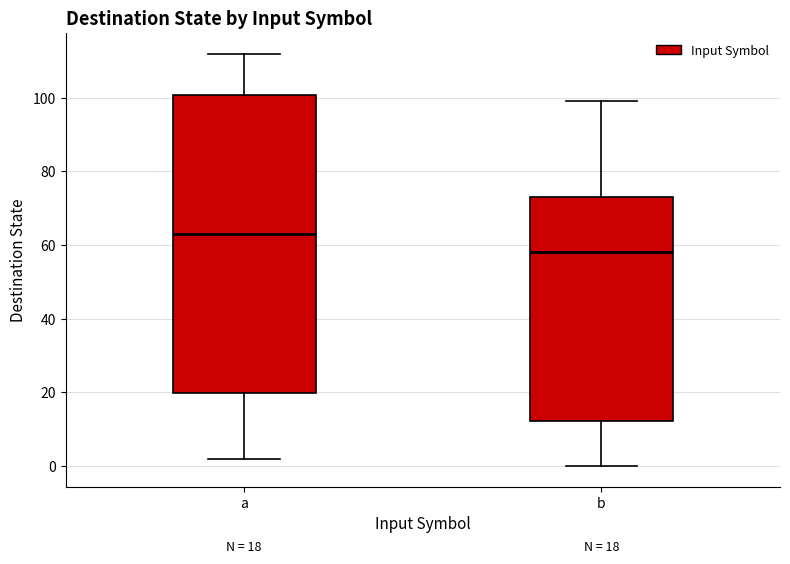

Which box's median line is the lowest?

b